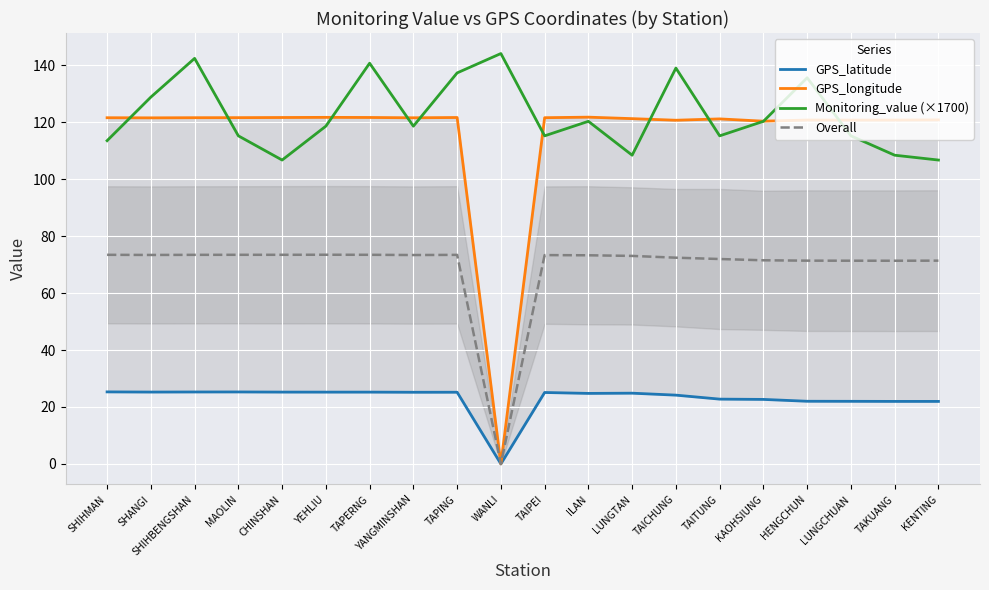

True or false: GPS_latitude has a value of 25.3 at SHIHBENGSHAN.

True